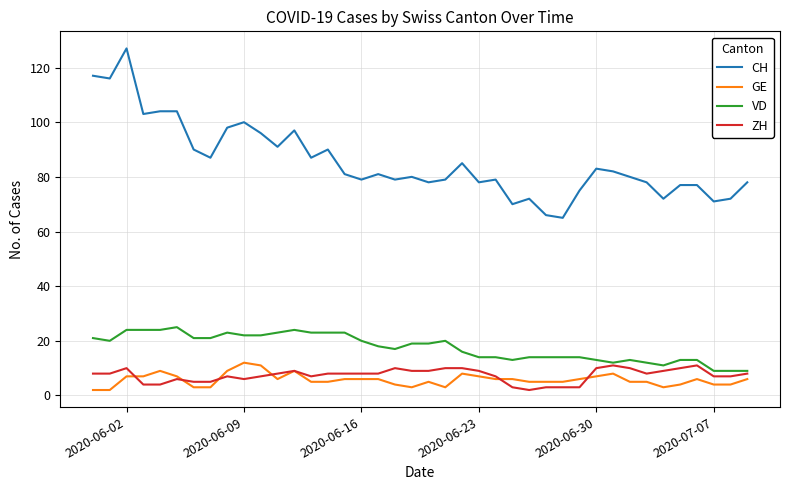

What is the sum of all ZH values?

295